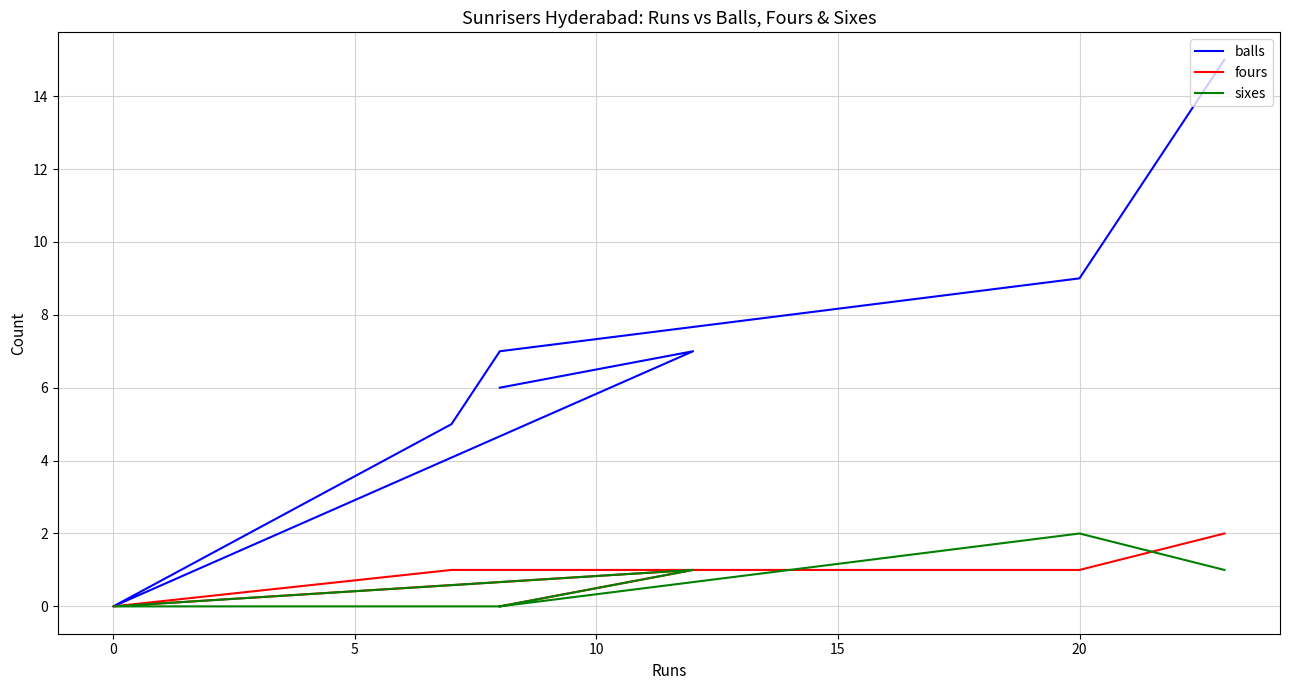

How many positive values does the balls series have?

6